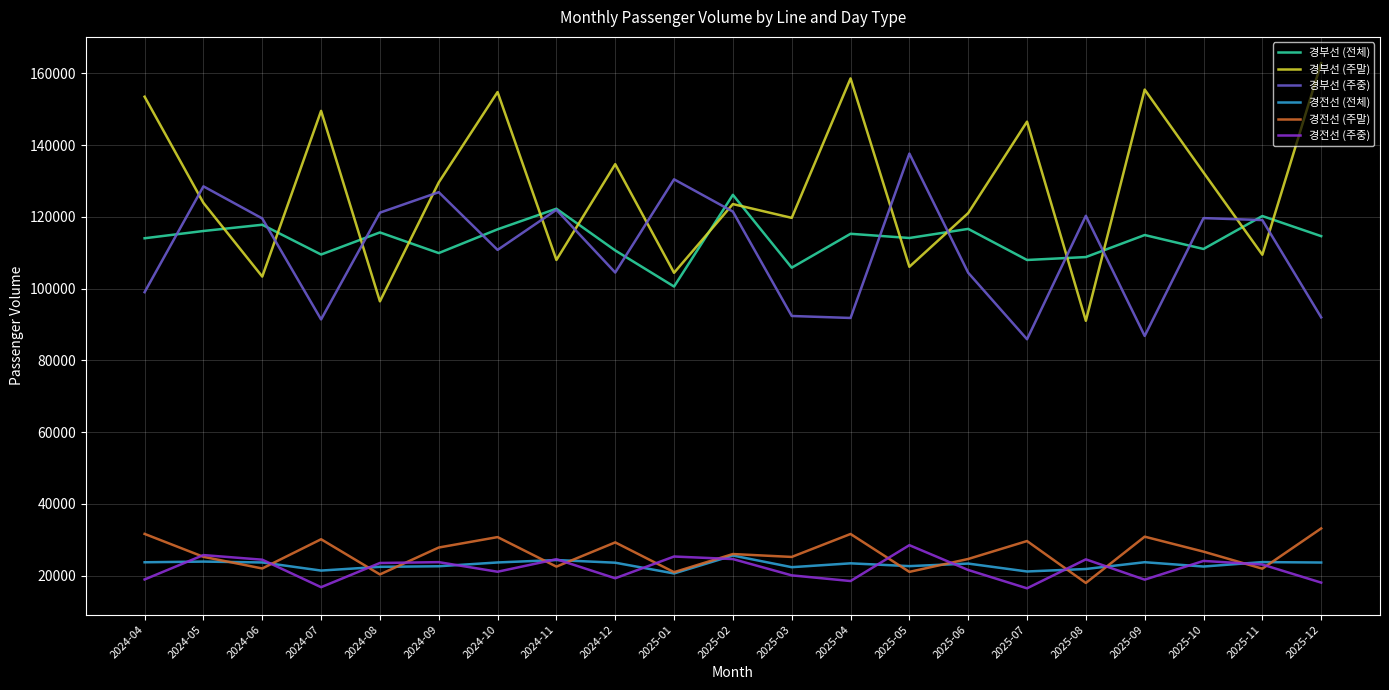

True or false: 경부선 (주말) has a value of 132404.2 at 2025-10.

True